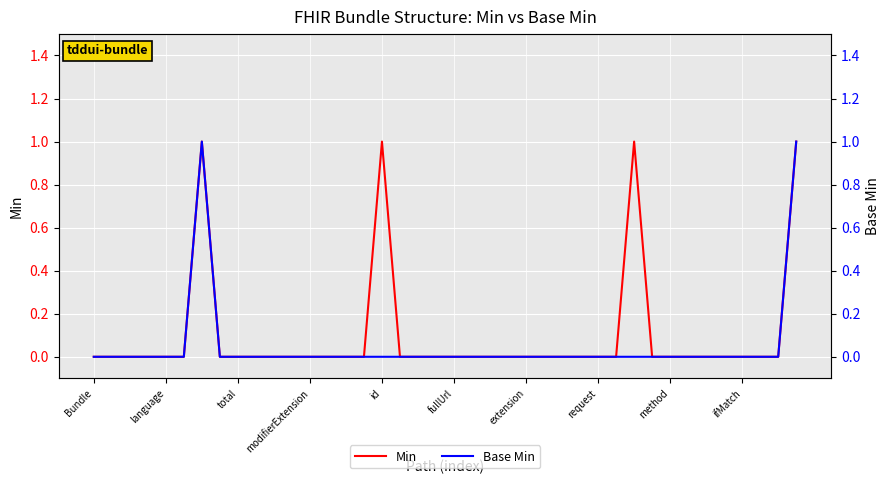

True or false: Base Min has a value of 0 at 11.

False